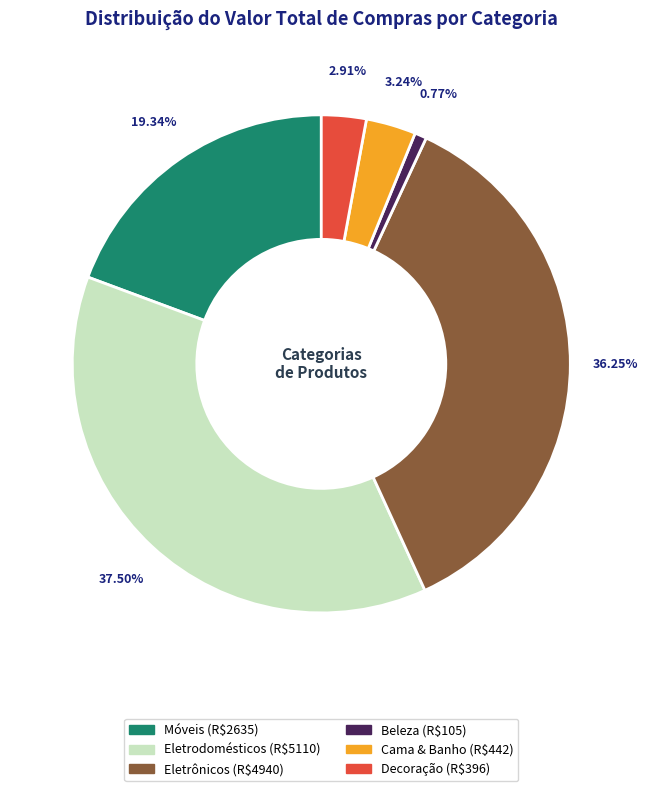

Is there any slice that represents more than half of the pie?

No